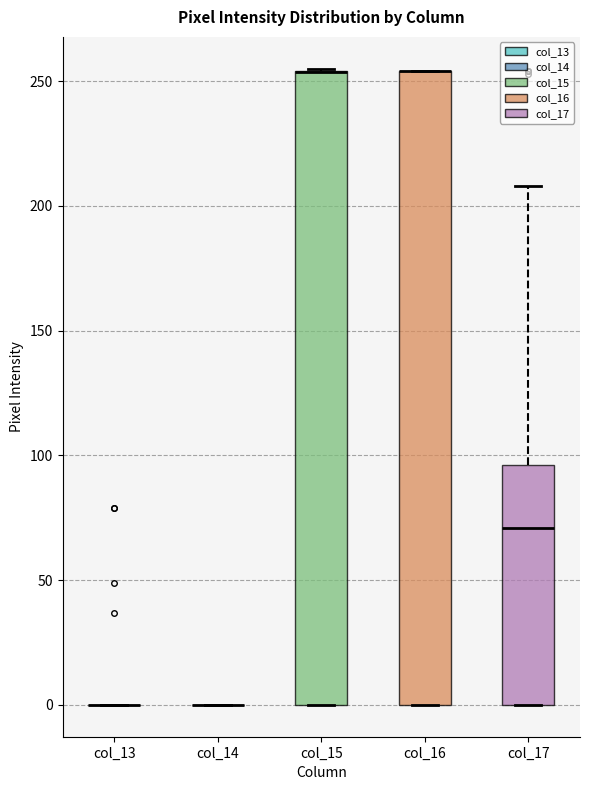

Reading left to right, transcribe this box plot: for each box, give where its median line is, the range the box spans, and where its two whiskers end, as read against the y-axis. The values are not printed on the chart, so give them approximately, as read against the axis.

col_13: box collapsed to a line at 0, whiskers 0 to 0
col_14: box collapsed to a line at 0, whiskers 0 to 0
col_15: median 255 (drawn on the box's upper edge), box 0 to 255, whiskers 0 to 255
col_16: median 255 (drawn on the box's upper edge), box 0 to 255, whiskers 0 to 255
col_17: median 70, box 0 to 95, whiskers 0 to 210